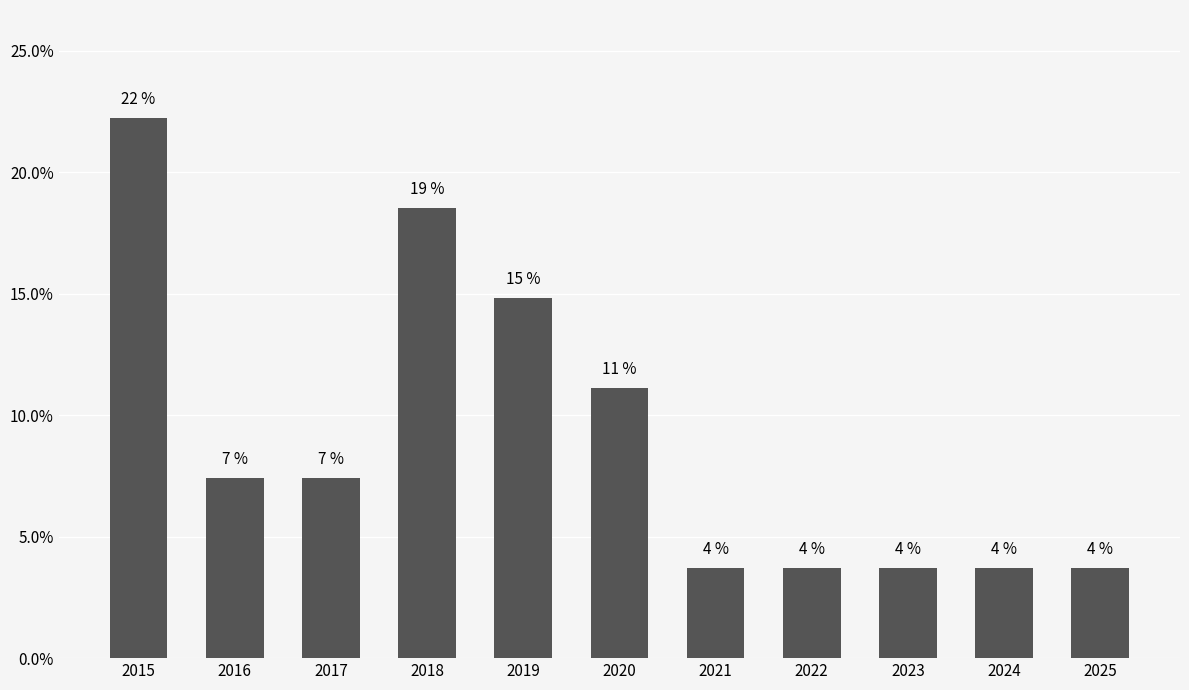

Count the values in the range 0 to 1.

11